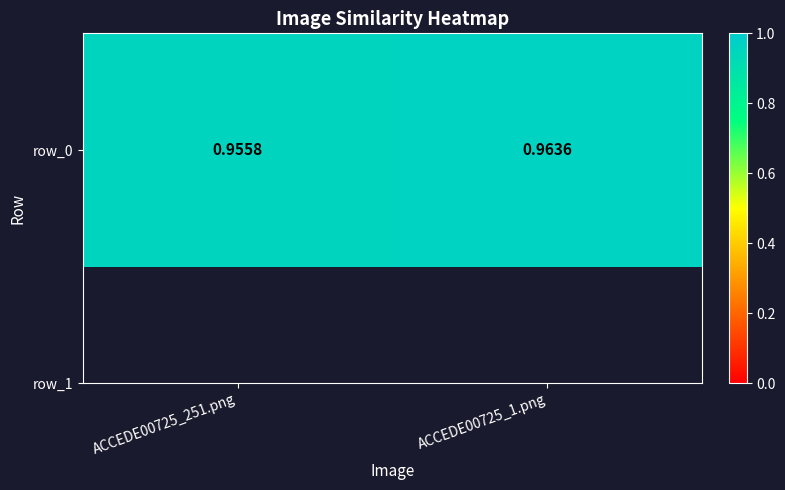

The value at ACCEDE00725_251.png is 1.0. True or false?

True